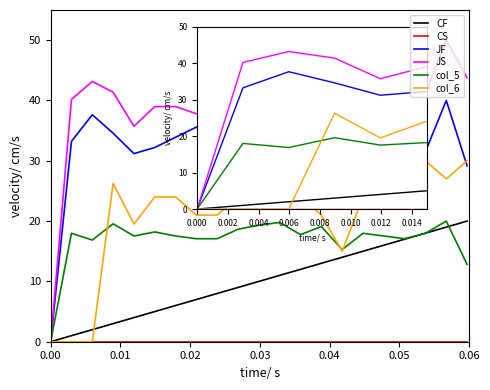

What is the maximum value shown in the chart?

50.0